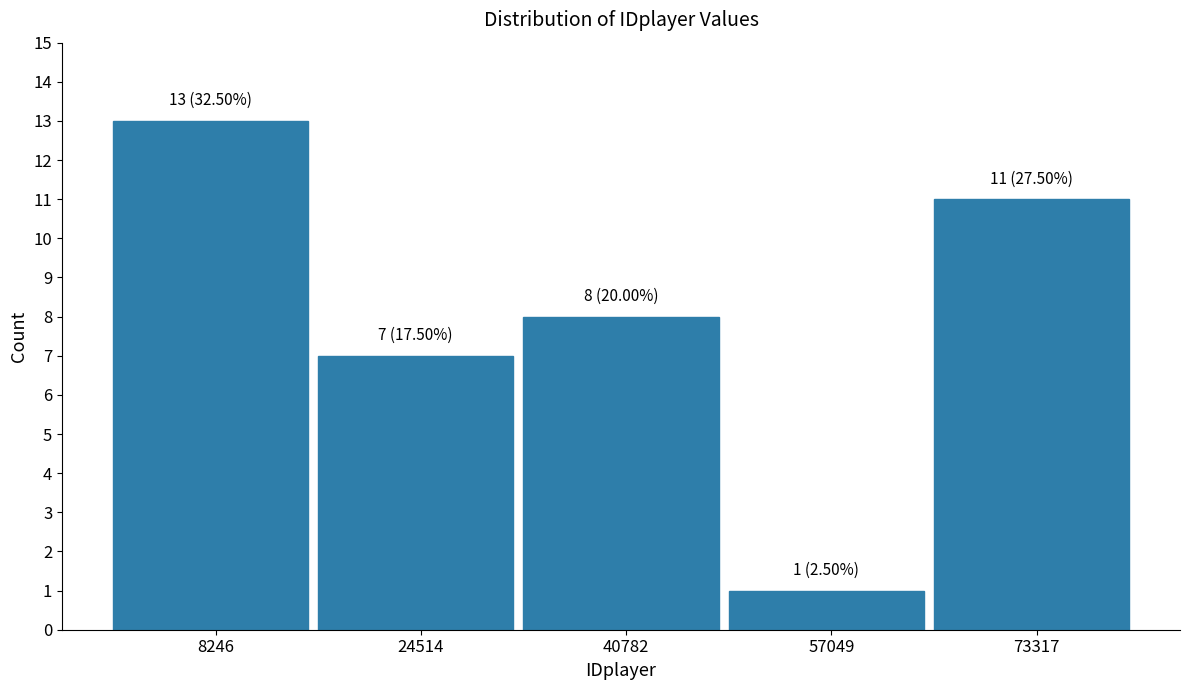

Over which range of the x-axis is the bar tallest?

0 to 16000